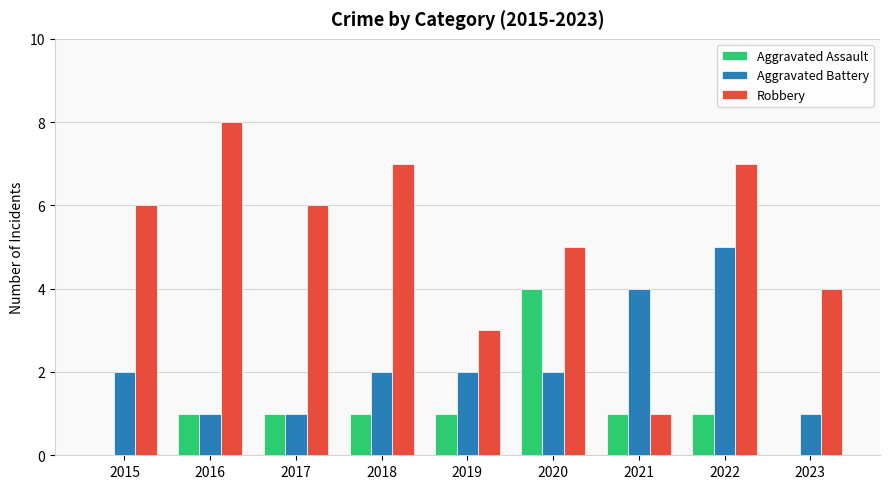

What is the maximum value for Aggravated Battery?

5